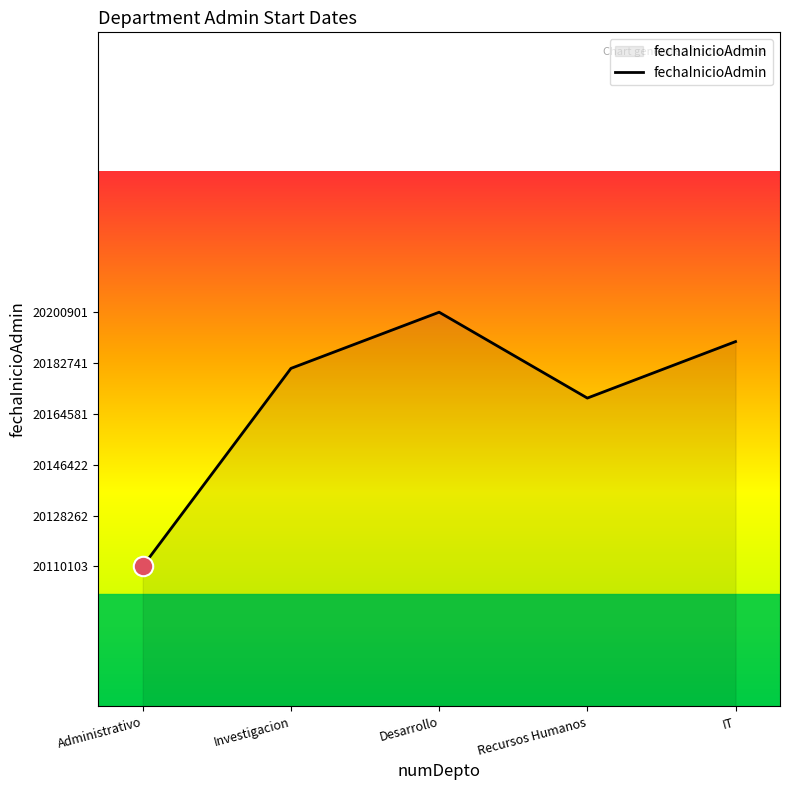

How many series are shown in this chart?

1